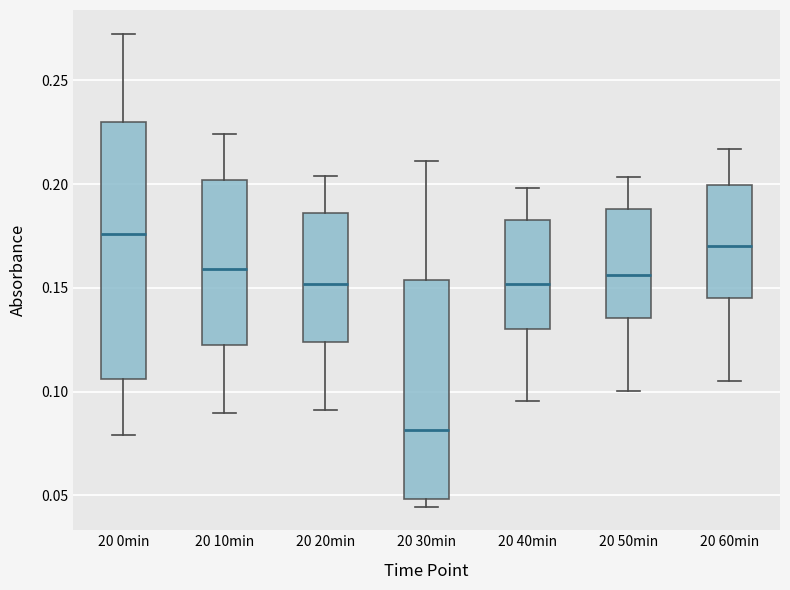

Reading left to right, transcribe this box plot: for each box, give where its median line is, the range the box spans, and where its two whiskers end, as read against the y-axis. The values are not printed on the chart, so give them approximately, as read against the axis.

20 0min: median 0.175, box 0.105 to 0.230, whiskers 0.080 to 0.275
20 10min: median 0.160, box 0.120 to 0.200, whiskers 0.090 to 0.225
20 20min: median 0.150, box 0.125 to 0.185, whiskers 0.090 to 0.205
20 30min: median 0.080, box 0.050 to 0.155, whiskers 0.045 to 0.210
20 40min: median 0.150, box 0.130 to 0.185, whiskers 0.095 to 0.200
20 50min: median 0.155, box 0.135 to 0.190, whiskers 0.100 to 0.205
20 60min: median 0.170, box 0.145 to 0.200, whiskers 0.105 to 0.215